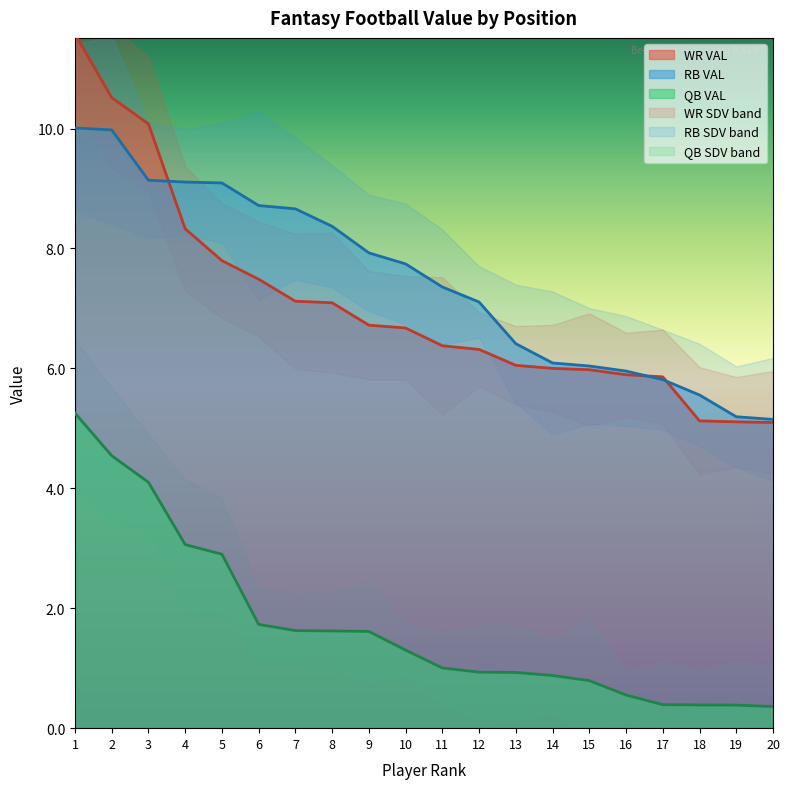

Reading right to left, extract all data points from this chart.

QB VAL: 20=0.4	19=0.4	18=0.4	17=0.4	16=0.6	15=0.8	14=0.9	13=0.9	12=0.9	11=1.0	10=1.3	9=1.6	8=1.6	7=1.6	6=1.7	5=2.9	4=3.1	3=4.1	2=4.5	1=5.3
RB VAL: 20=5.1	19=5.2	18=5.6	17=5.8	16=6.0	15=6.0	14=6.1	13=6.4	12=7.1	11=7.4	10=7.7	9=7.9	8=8.4	7=8.7	6=8.7	5=9.1	4=9.1	3=9.1	2=10.0	1=10.0
WR VAL: 20=5.1	19=5.1	18=5.1	17=5.9	16=5.9	15=6.0	14=6.0	13=6.1	12=6.3	11=6.4	10=6.7	9=6.7	8=7.1	7=7.1	6=7.5	5=7.8	4=8.3	3=10.1	2=10.5	1=11.6